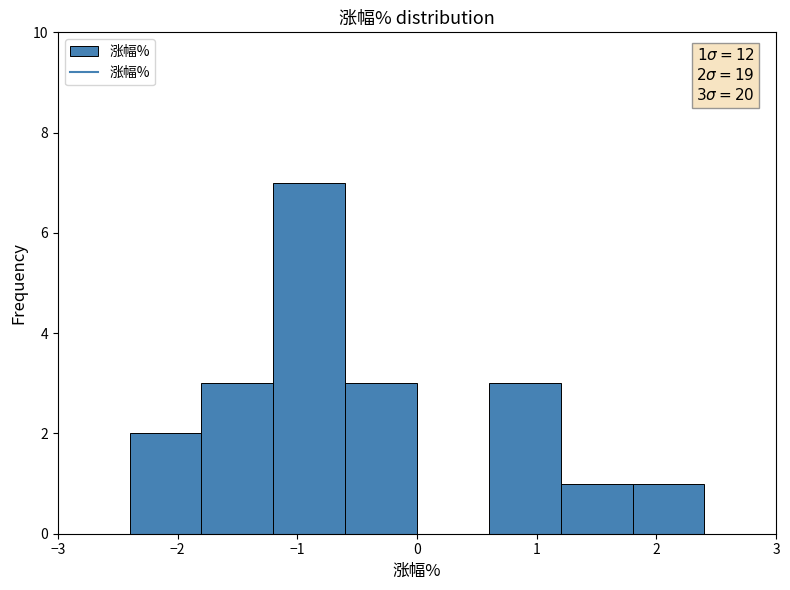

Over which range of the x-axis is the bar tallest?

-1.2 to -0.6